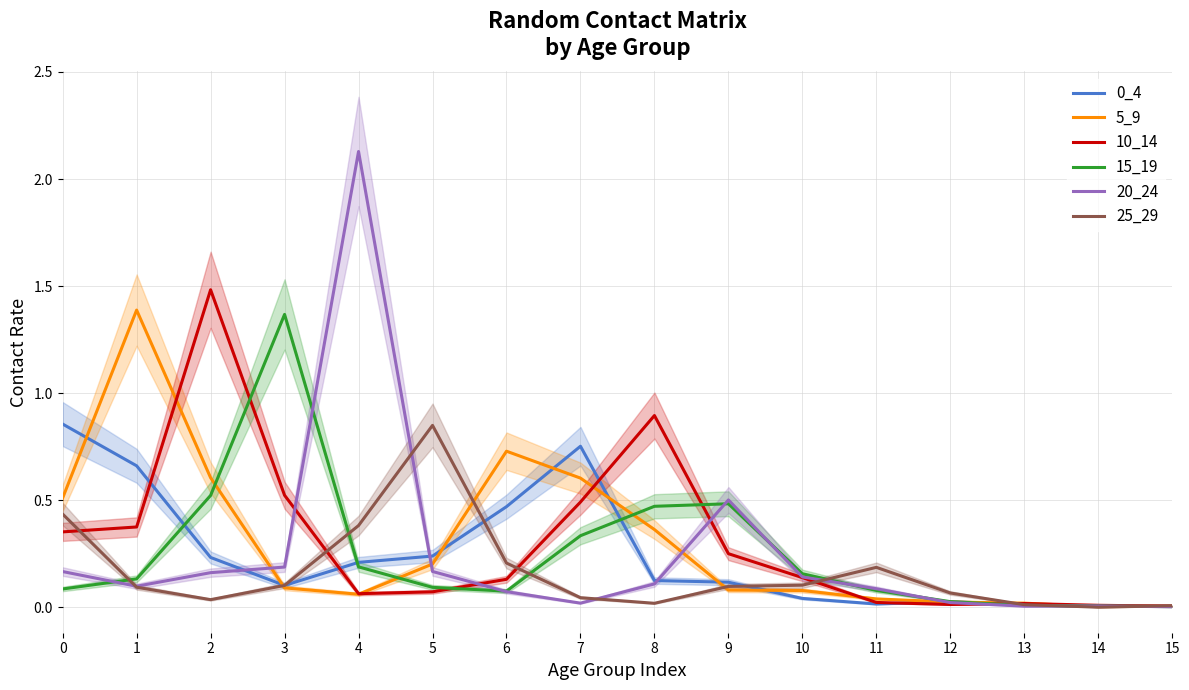

At which label does 15_19 reach its peak?

3